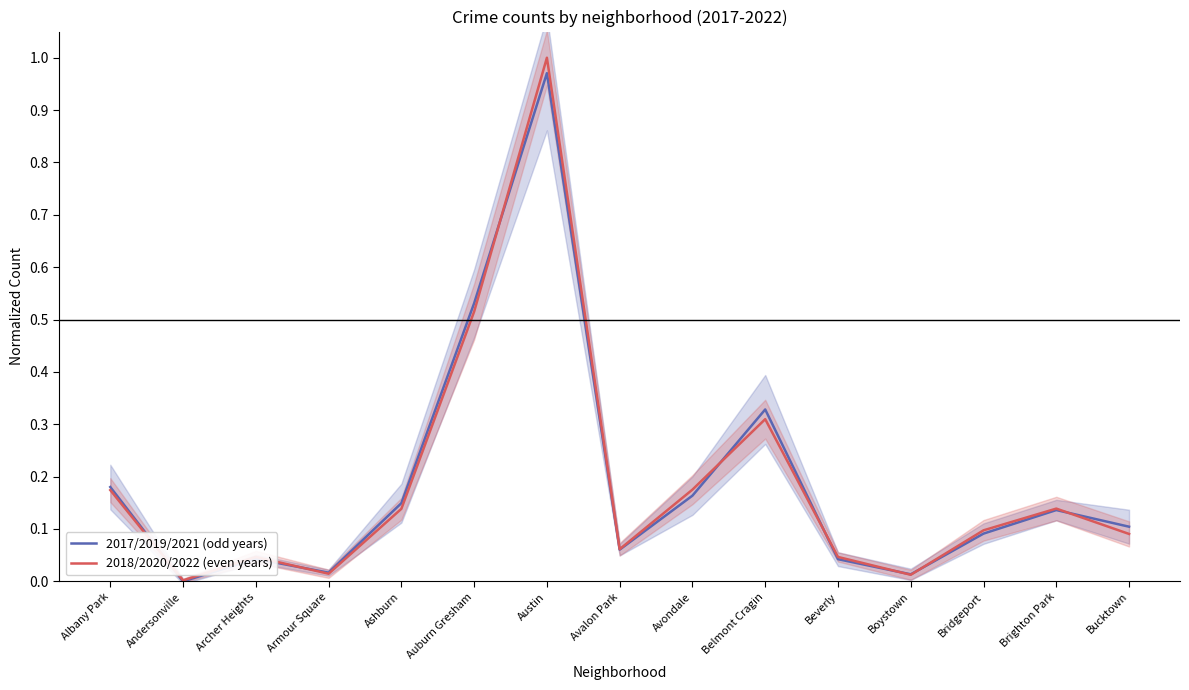

Is it true that 2018/2020/2022 (even years) equals 0.3 at Avondale?

False